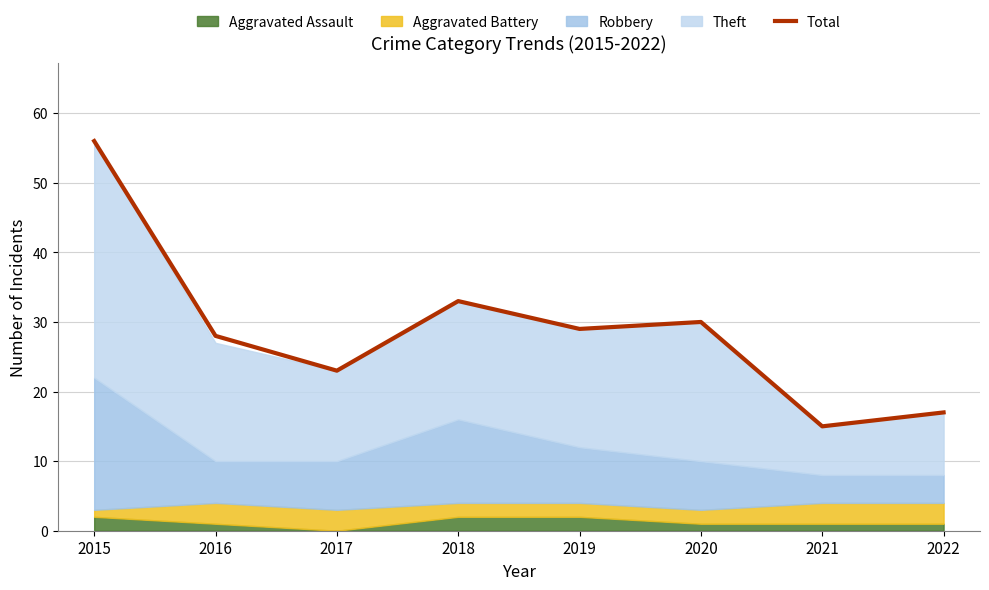

What is the change in value from 2017 to 2020?

+7